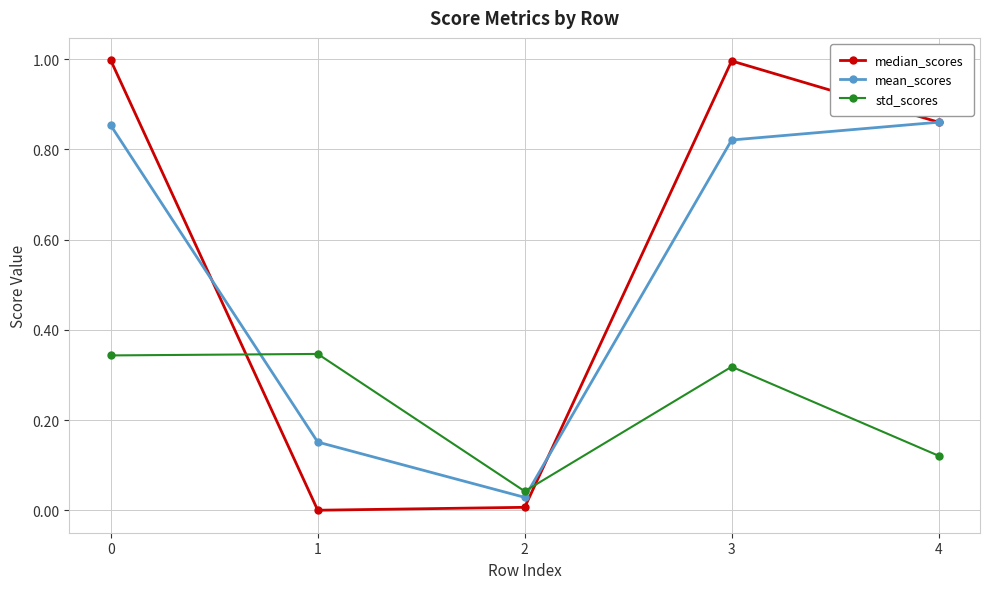

True or false: std_scores has more than 2 interior local peaks.

False